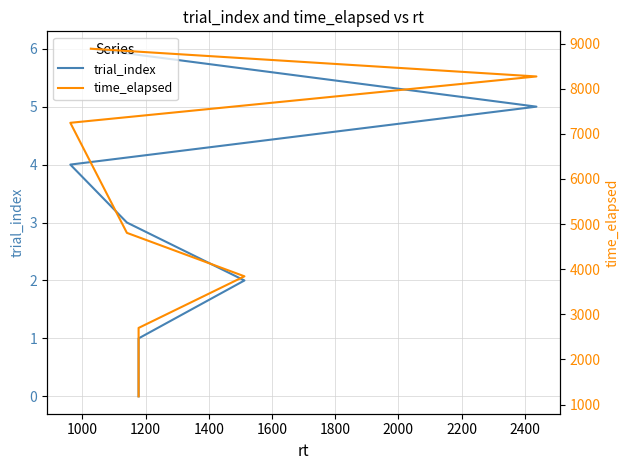

What are all the series names shown in the legend?

trial_index, time_elapsed